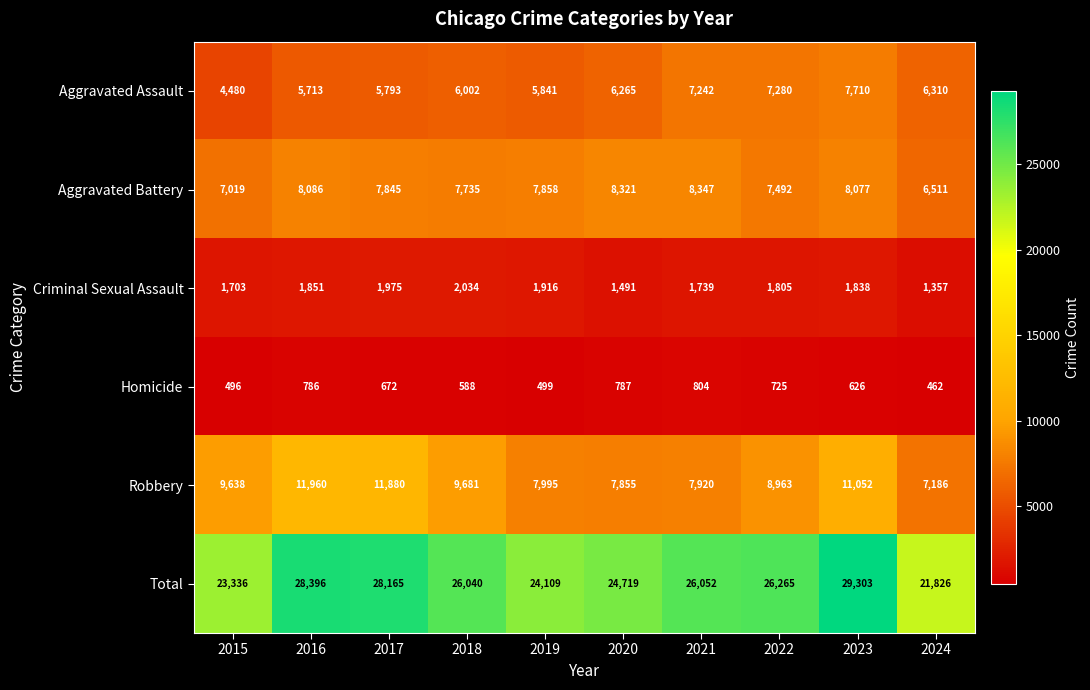

At how many categories does at least one series exceed 18306?

10